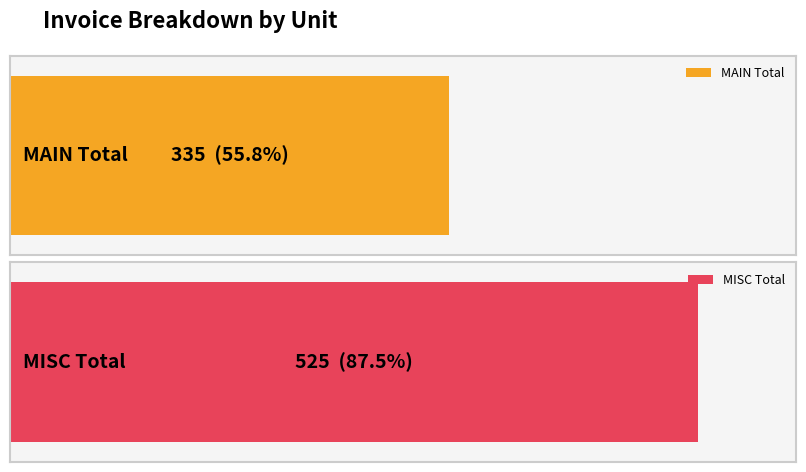

Which series has the largest range (max minus min)?

MAIN